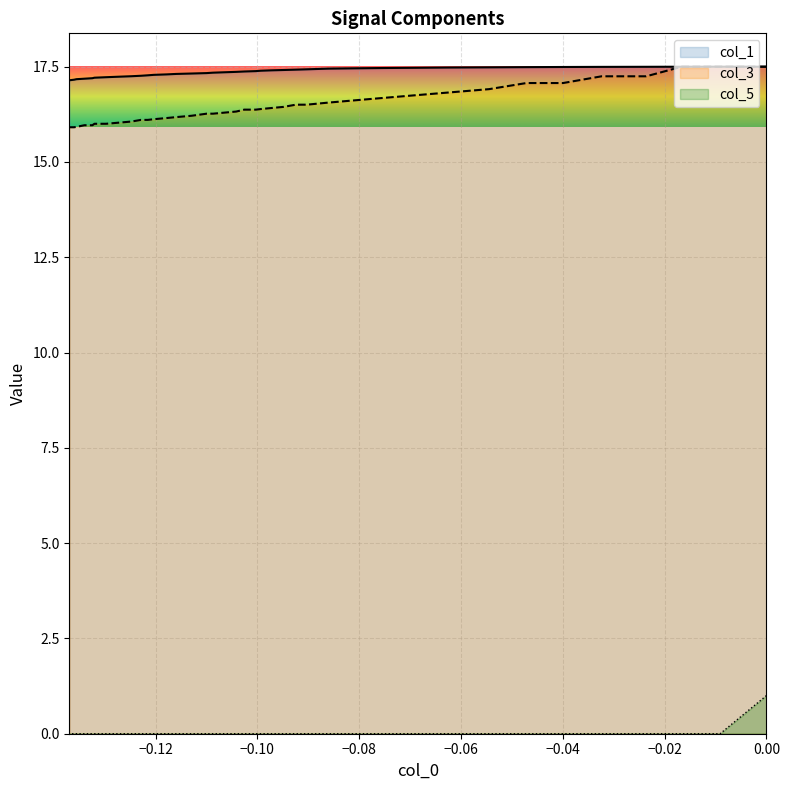

Count the number of data series in this chart.

3